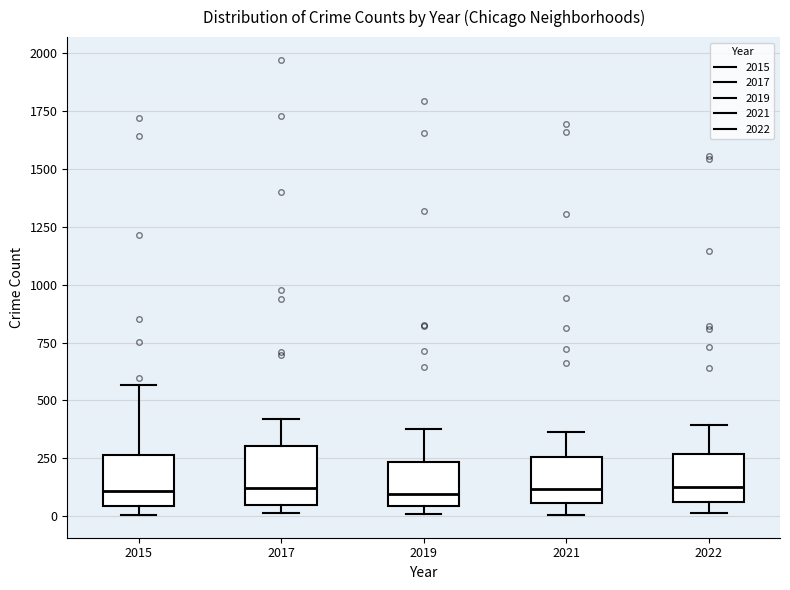

Reading left to right, transcribe this box plot: for each box, give where its median line is, the range the box spans, and where its two whiskers end, as read against the y-axis. The values are not printed on the chart, so give them approximately, as read against the axis.

2015: median 100, box 50 to 250, whiskers 0 to 550
2017: median 100, box 50 to 300, whiskers 0 to 400
2019: median 100, box 50 to 250, whiskers 0 to 400
2021: median 100, box 50 to 250, whiskers 0 to 350
2022: median 150, box 50 to 250, whiskers 0 to 400